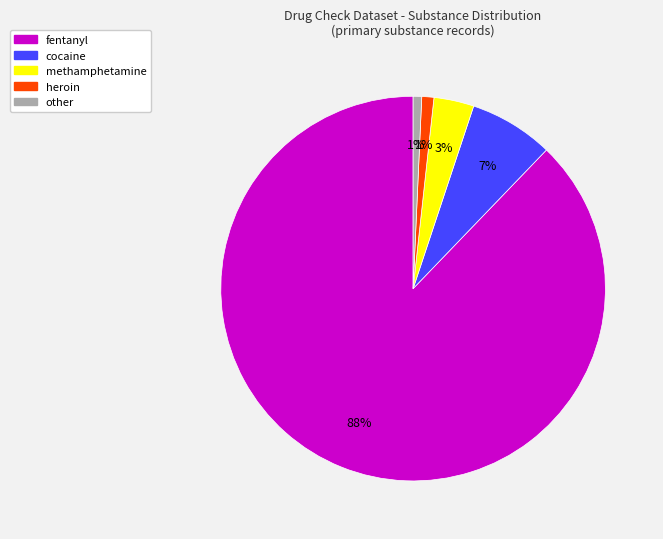

How many slices are in this pie chart?

5